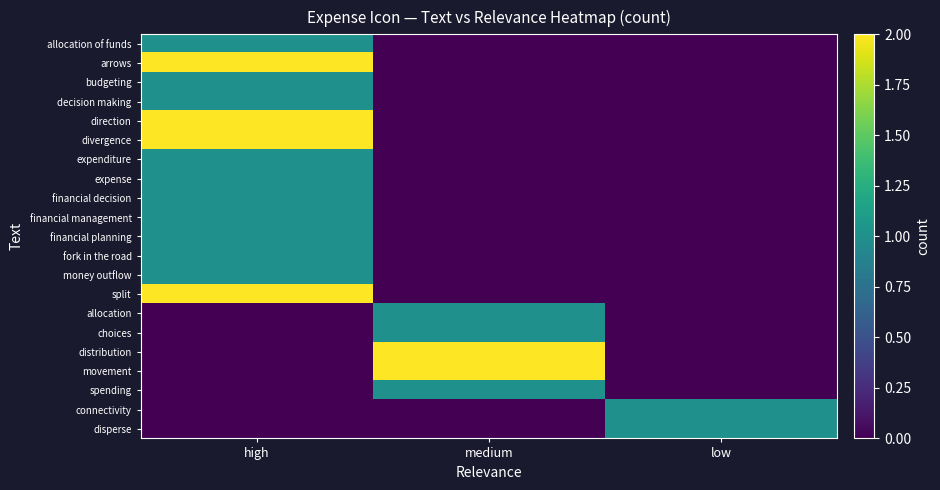

Rank the series by their maximum value, from highest to lowest.

arrows, direction, divergence, split, distribution, movement, allocation of funds, budgeting, decision making, expenditure, expense, financial decision, financial management, financial planning, fork in the road, money outflow, allocation, choices, spending, connectivity, disperse